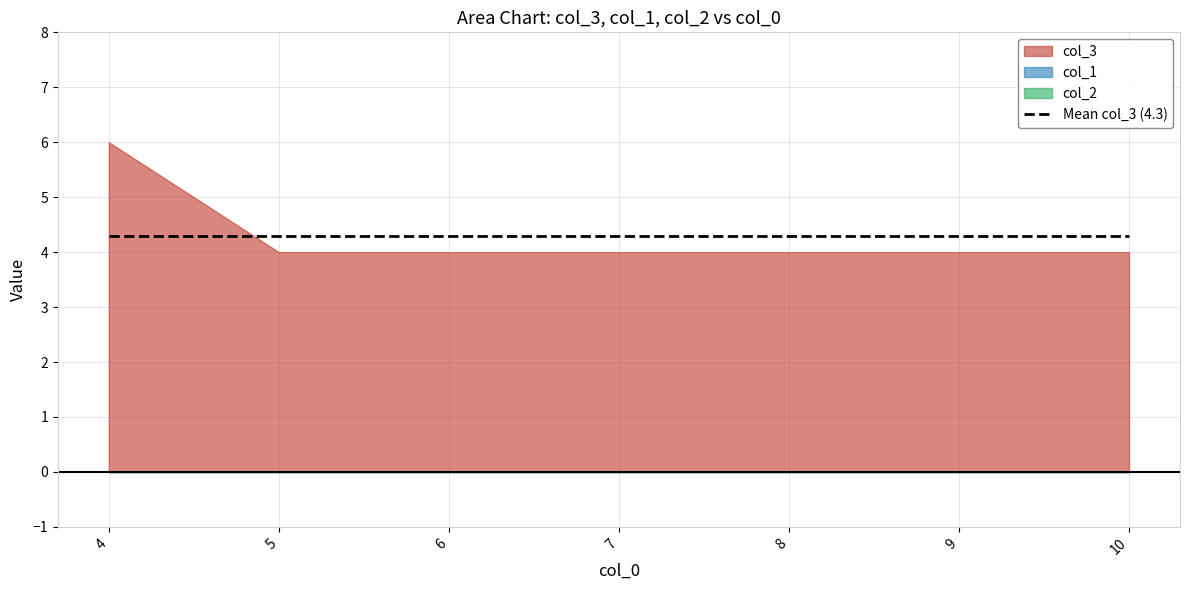

How many lines are shown in the chart?

3